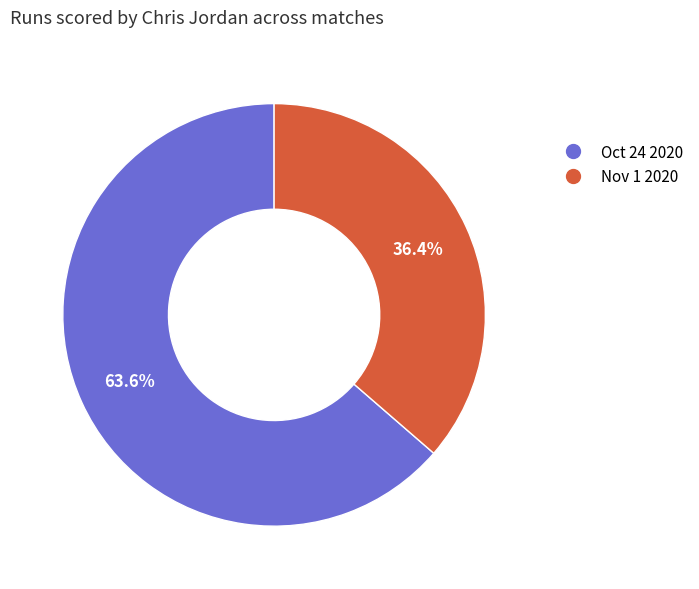

To the nearest percent, what portion does Nov 1 2020 represent?

36%